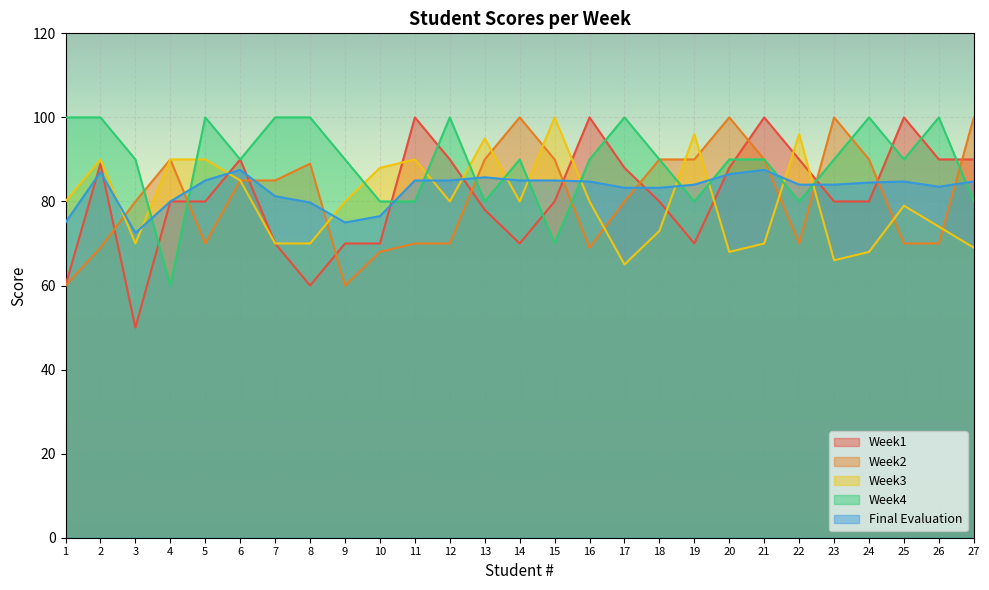

Between which two adjacent categories do Week2 and Final Evaluation first intersect?

2 and 3